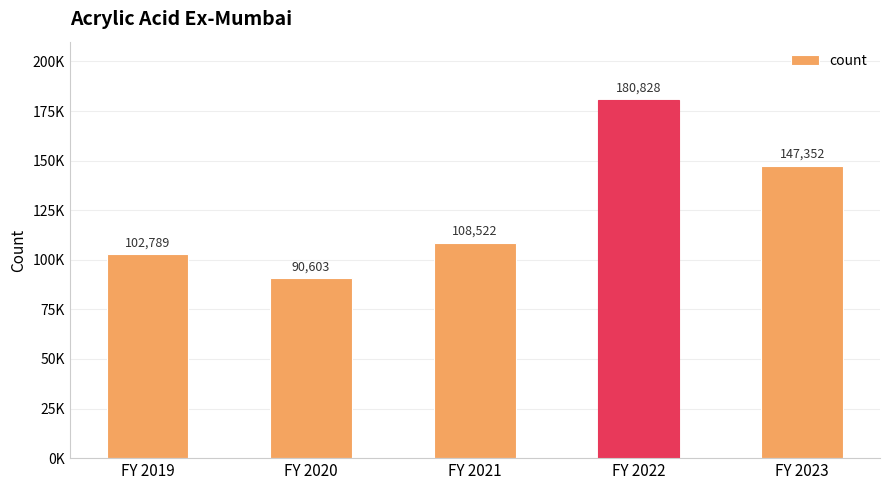

What is the greatest value displayed?

180827.5